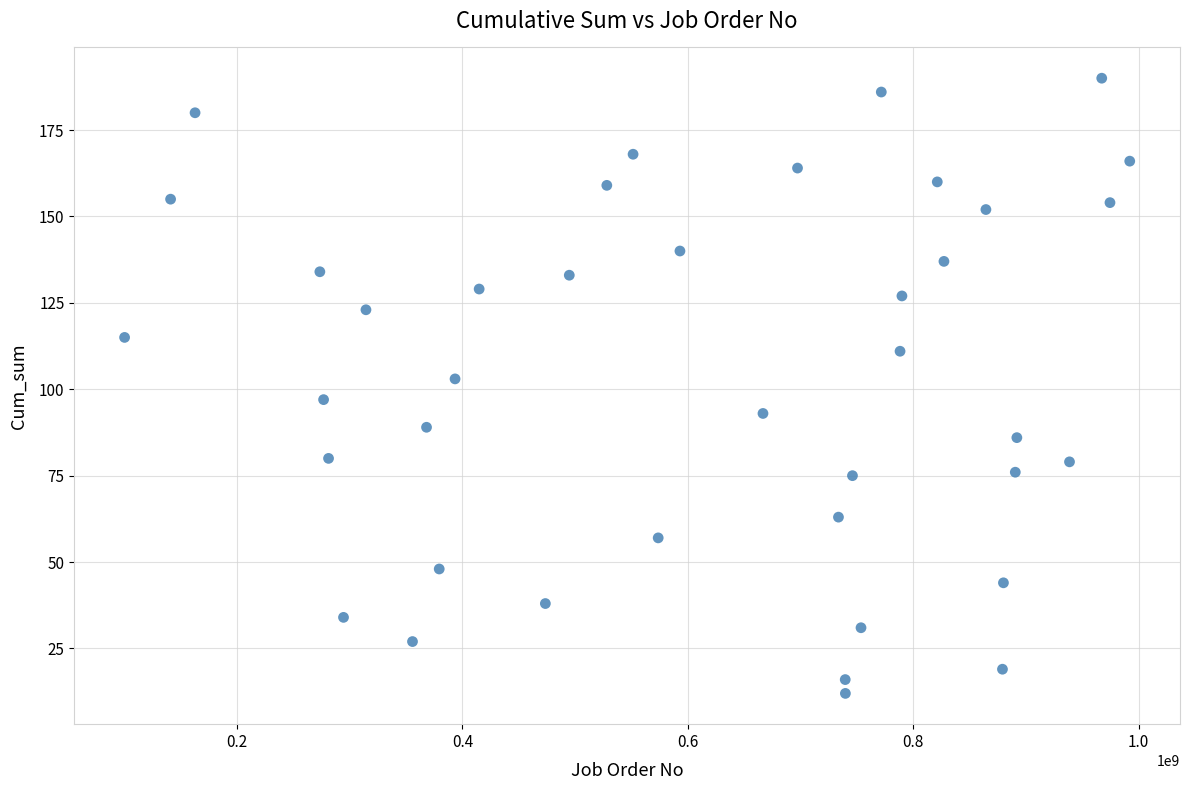

What Y value in the scatter plot is closest to 101?

103